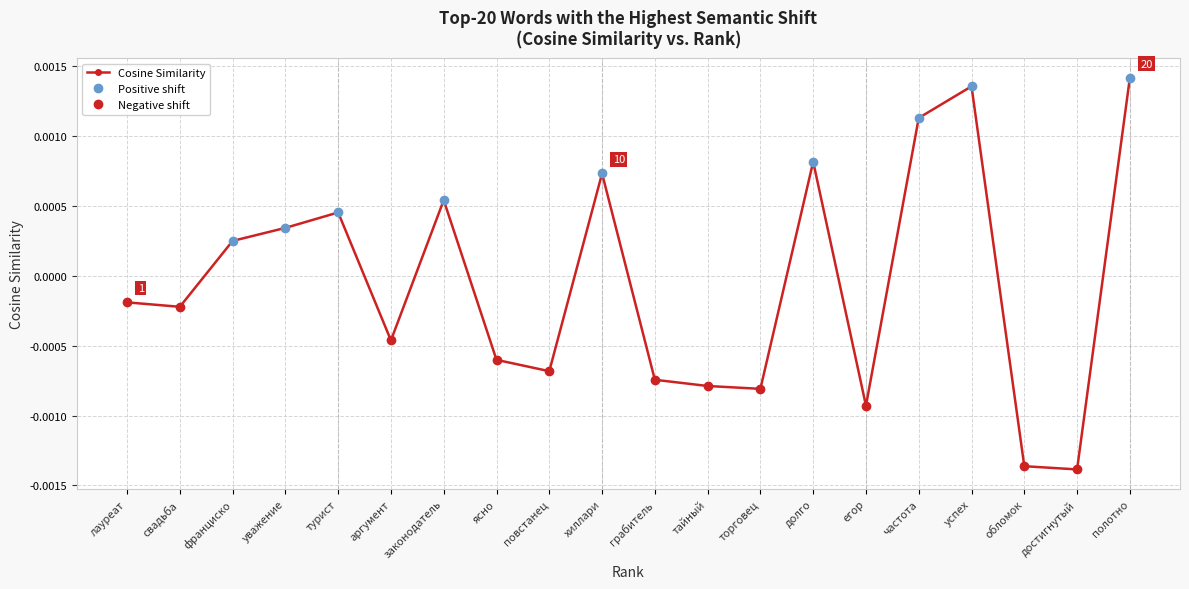

What is the label of the 4th point from the left?

уважение